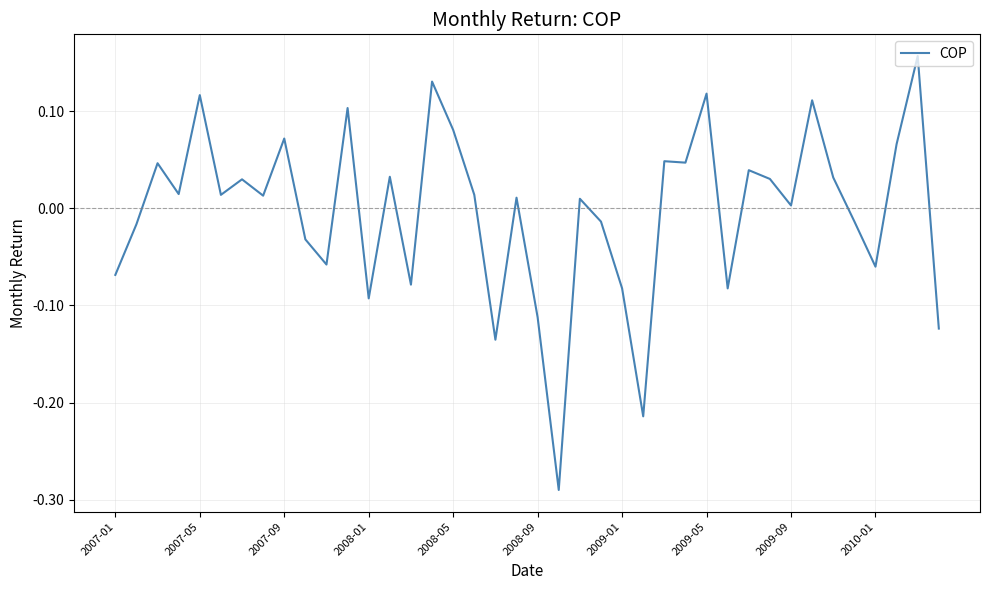

What is the difference between the maximum and minimum values?

0.4